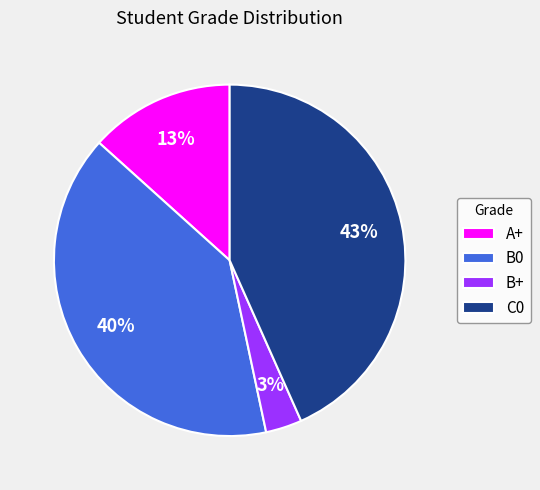

To the nearest percent, what percentage of the pie is A+?

13%